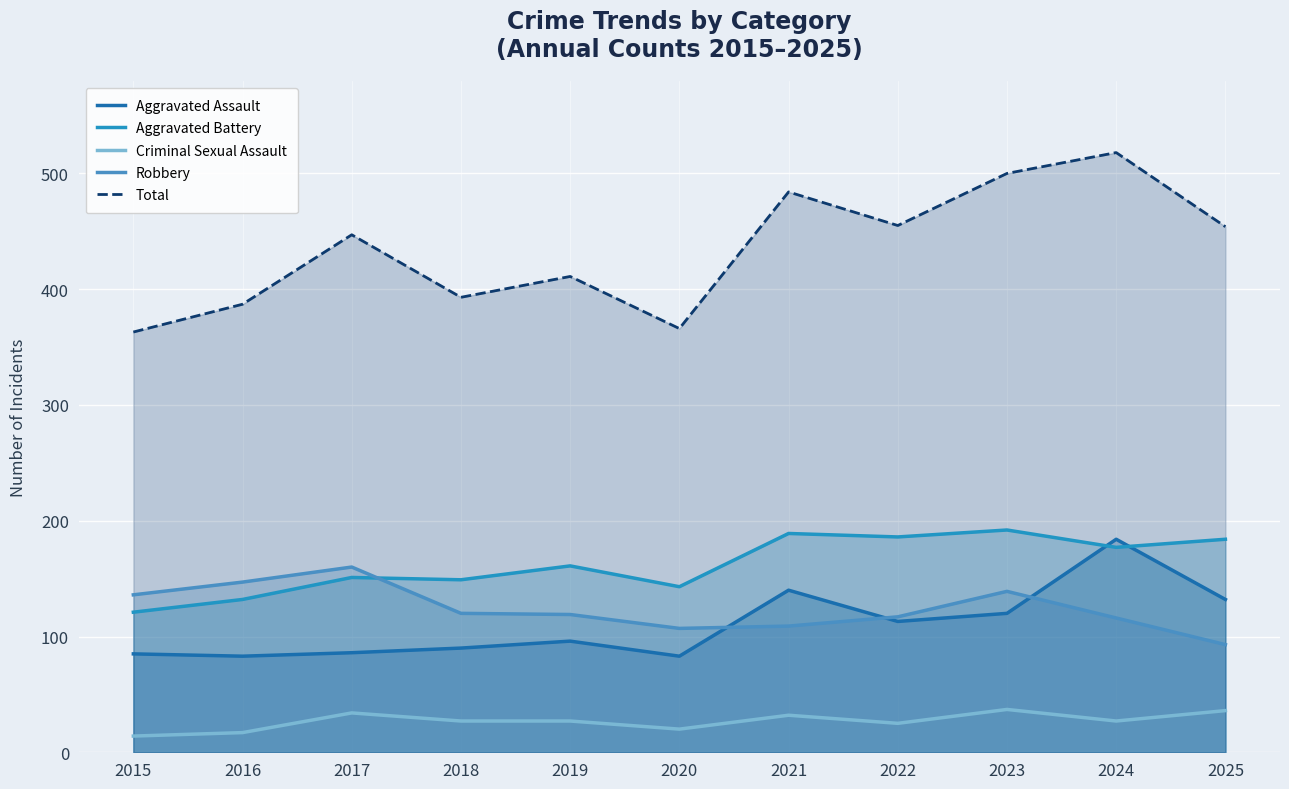

True or false: Criminal Sexual Assault and Aggravated Assault cross at least once.

False